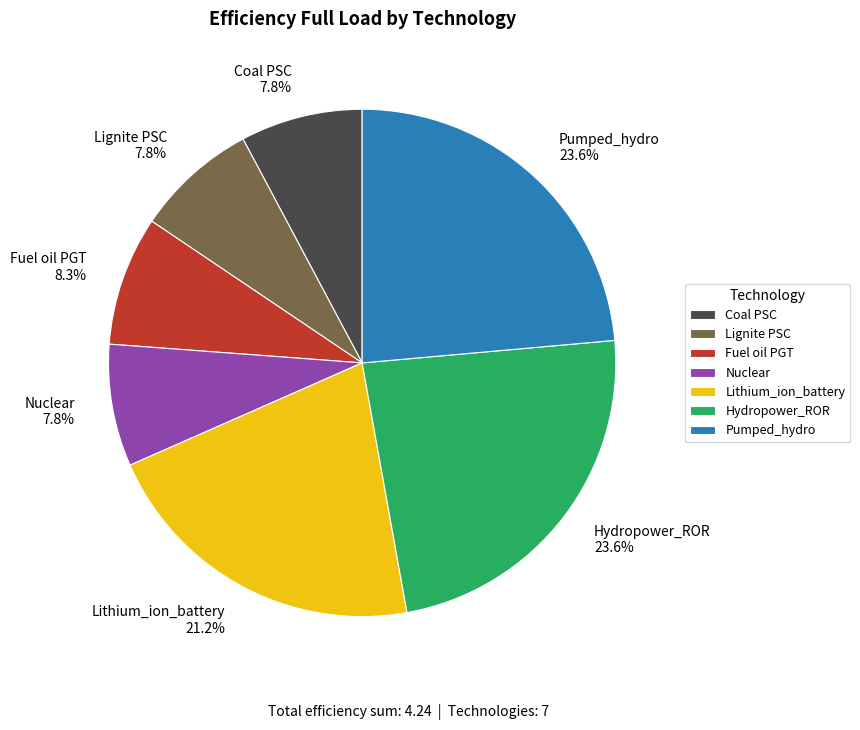

Count the number of slices in the pie.

7